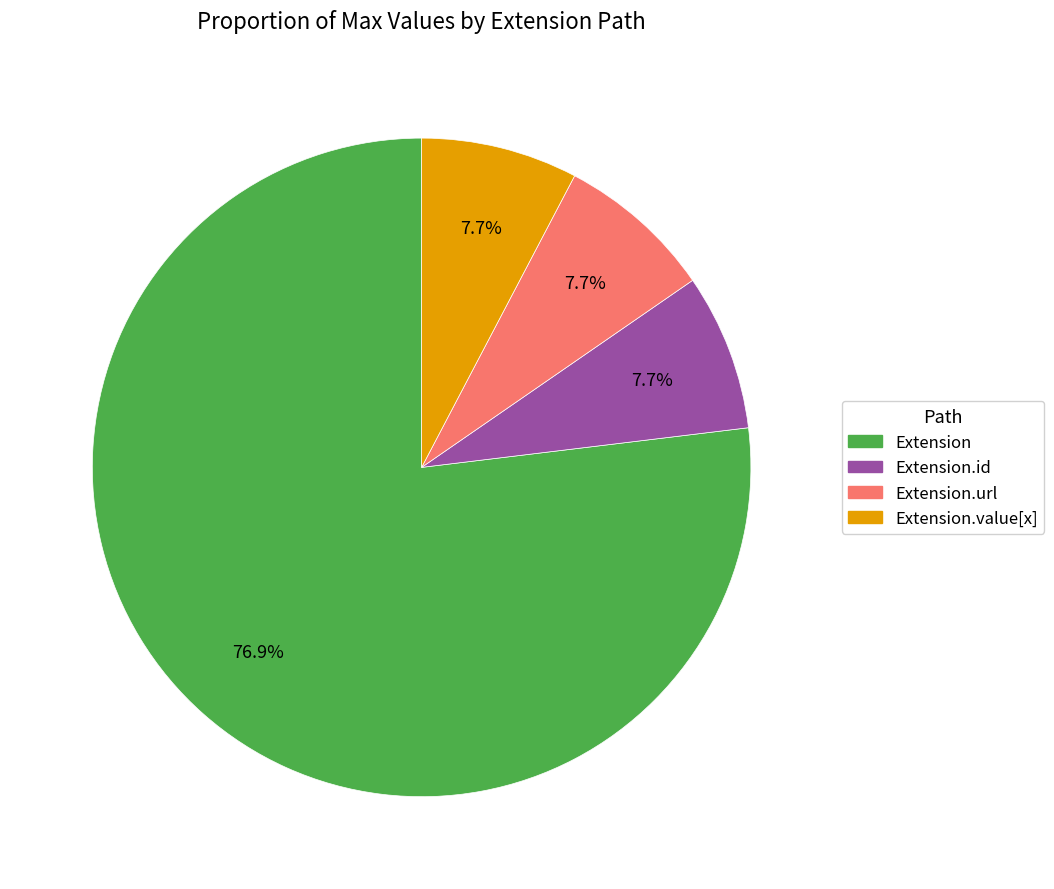

Does any single category account for the majority?

Yes